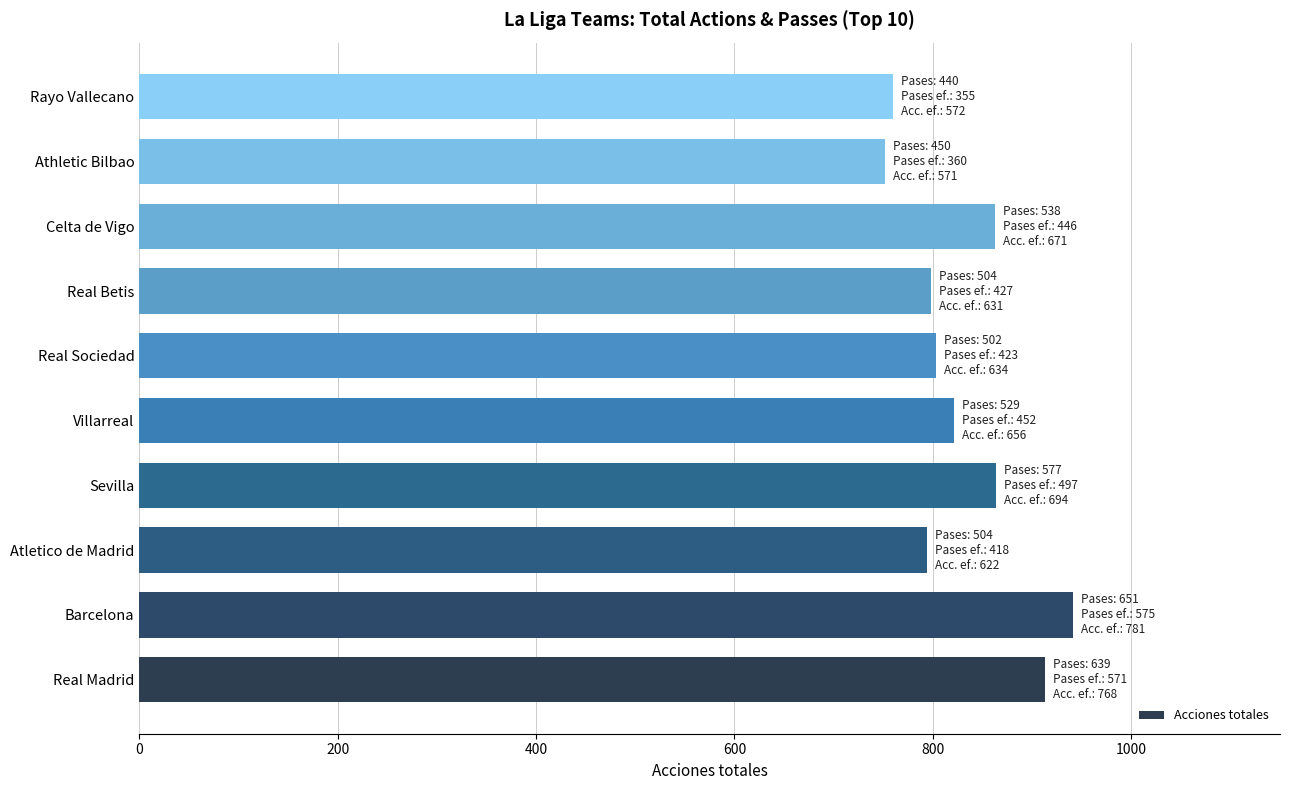

What is the sum of all values?

8309.7